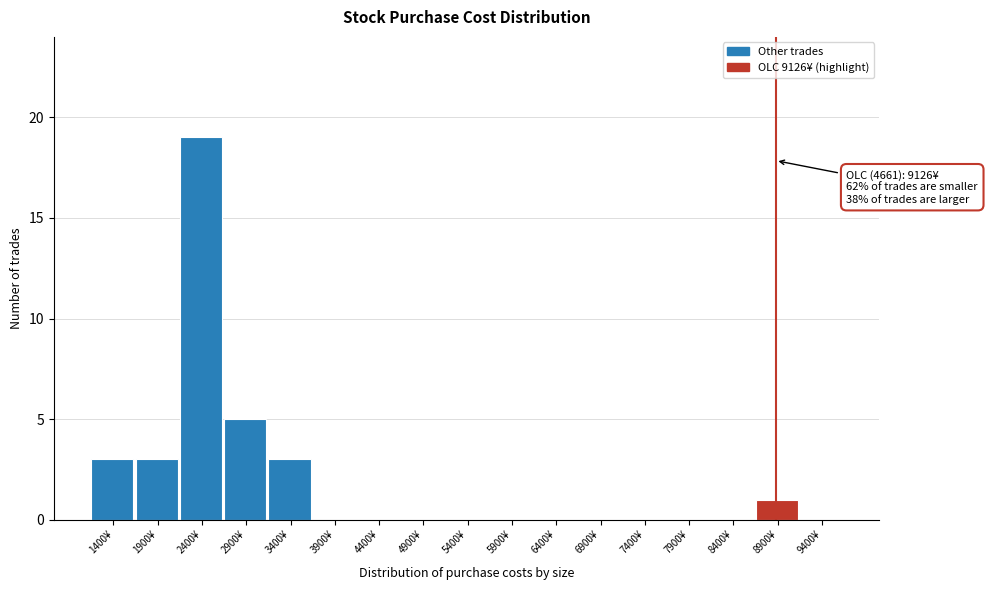

Reading left to right, list all the values displayed in this chart.

1400¥=3	1900¥=3	2400¥=19	2900¥=5	3400¥=3	3900¥=0	4400¥=0	4900¥=0	5400¥=0	5900¥=0	6400¥=0	6900¥=0	7400¥=0	7900¥=0	8400¥=0	8900¥=1	9400¥=0